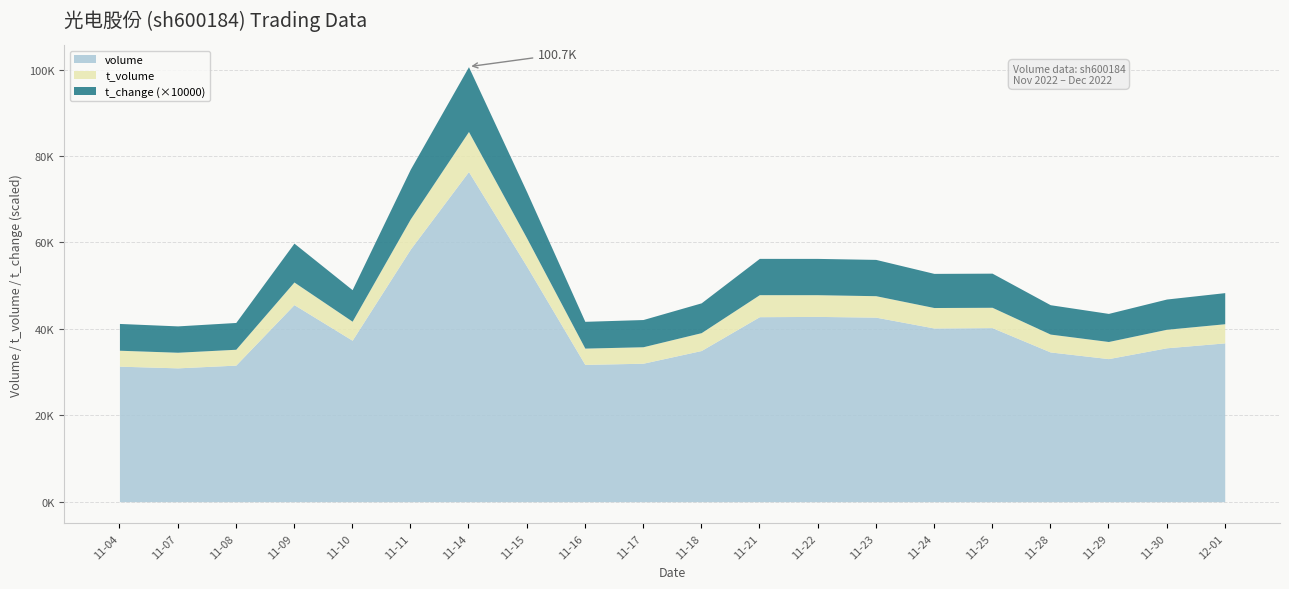

At which category does the chart reach its minimum across all series?

2022-11-07